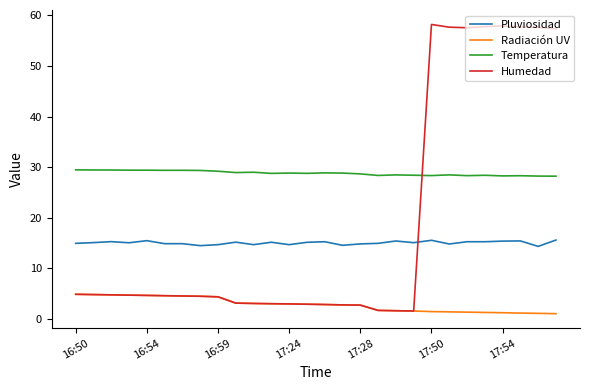

What is the greatest value displayed?

58.2